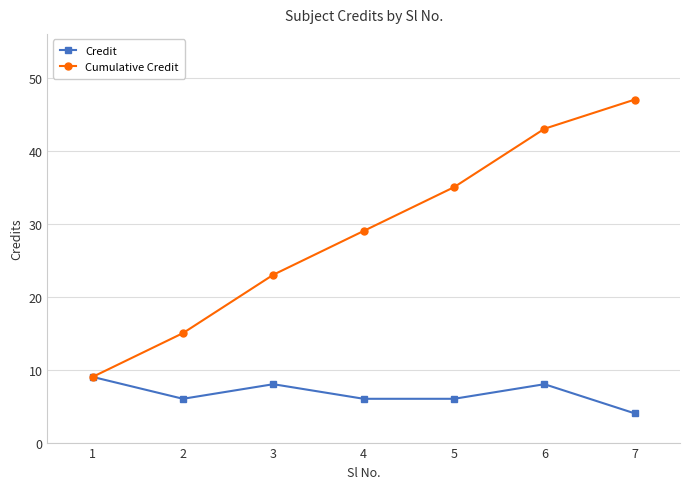

Is it true that Credit equals 5 at 3?

False